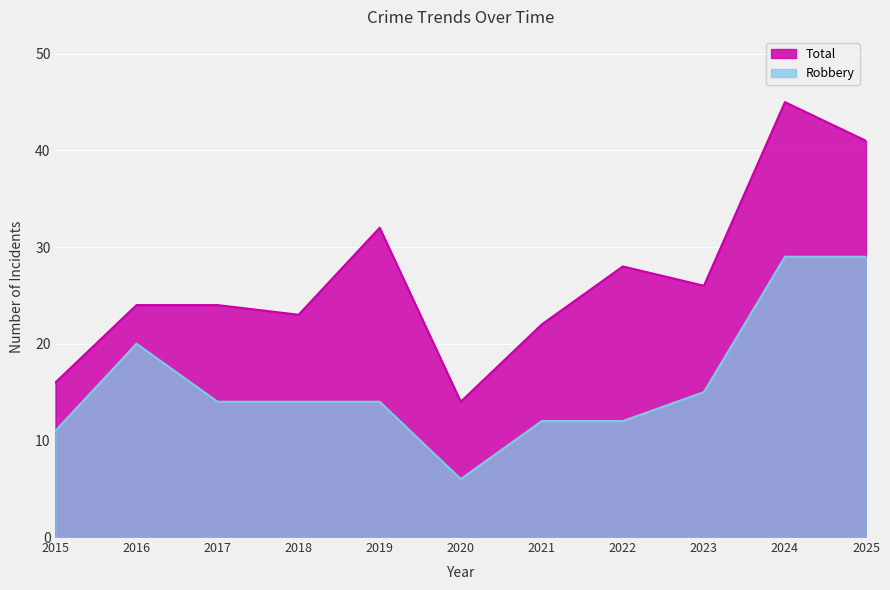

List the series in order of their overall mean, lowest first.

Robbery, Total